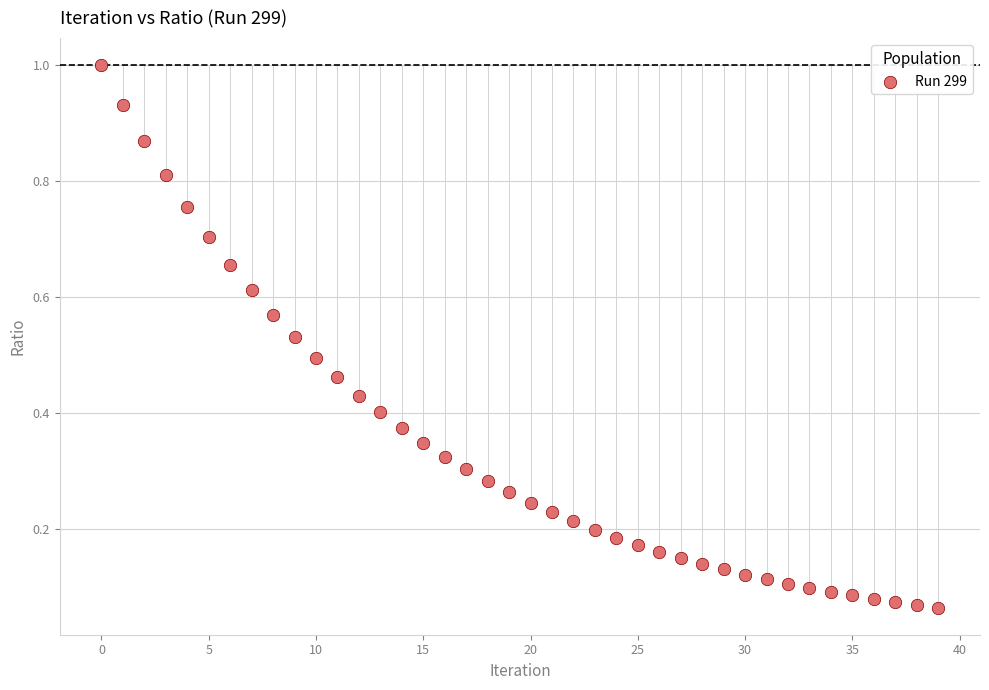

Count the number of points in this scatter plot.

40